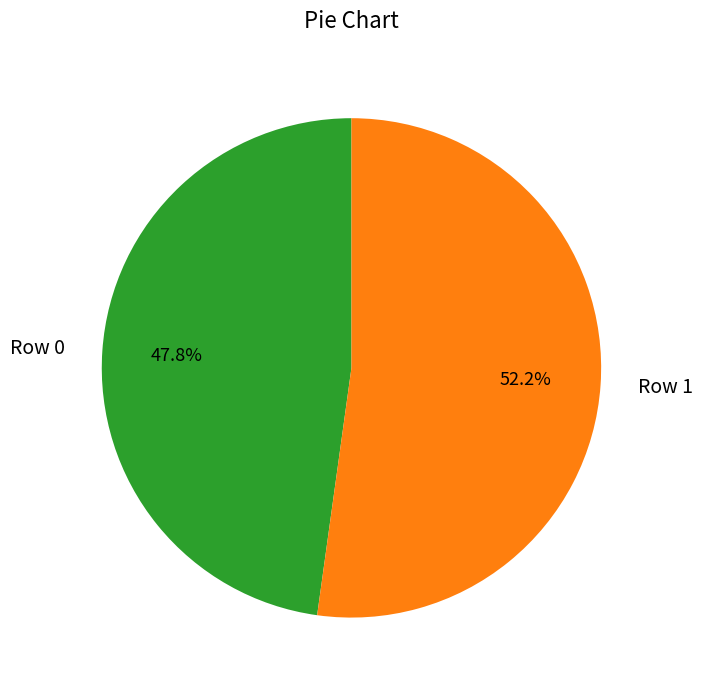

Which category accounts for the majority?

Row 1